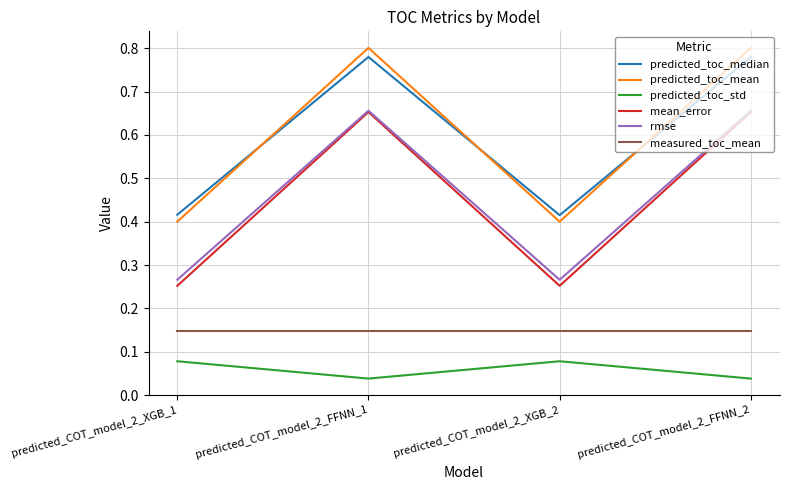

In predicted_toc_mean, how many points are lower than both neighbors (excluding endpoints)?

1